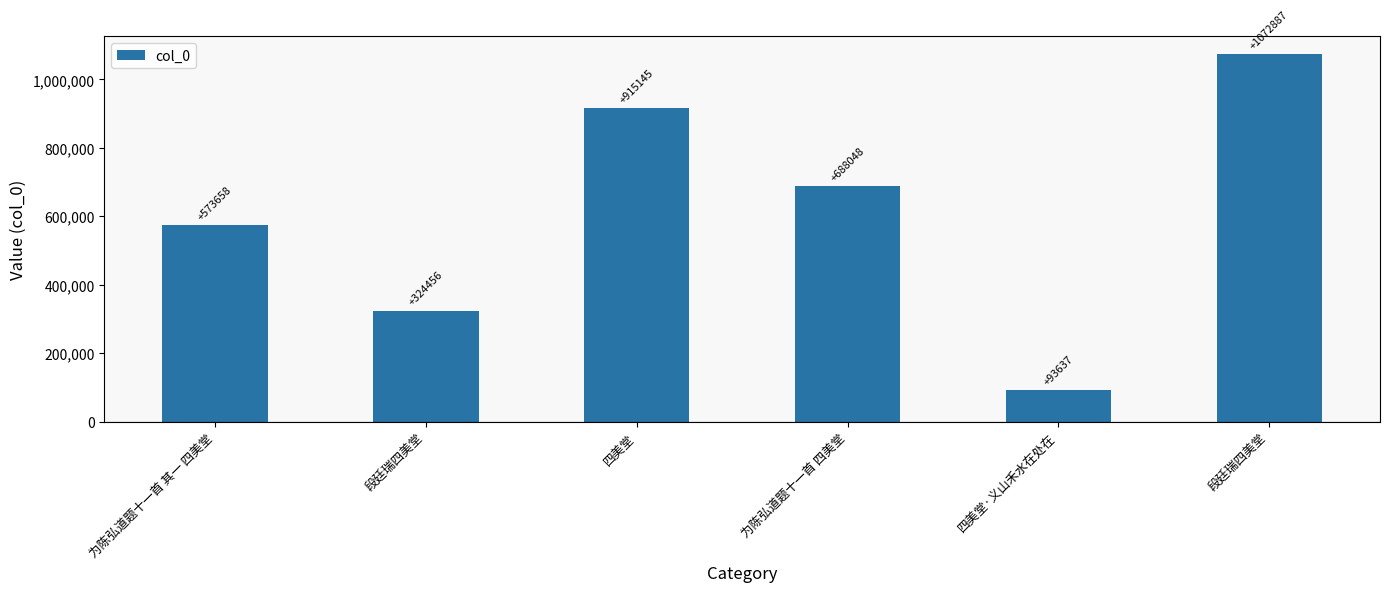

What is the sum of the values at 段廷瑞四美堂 and 四美堂?

1988032